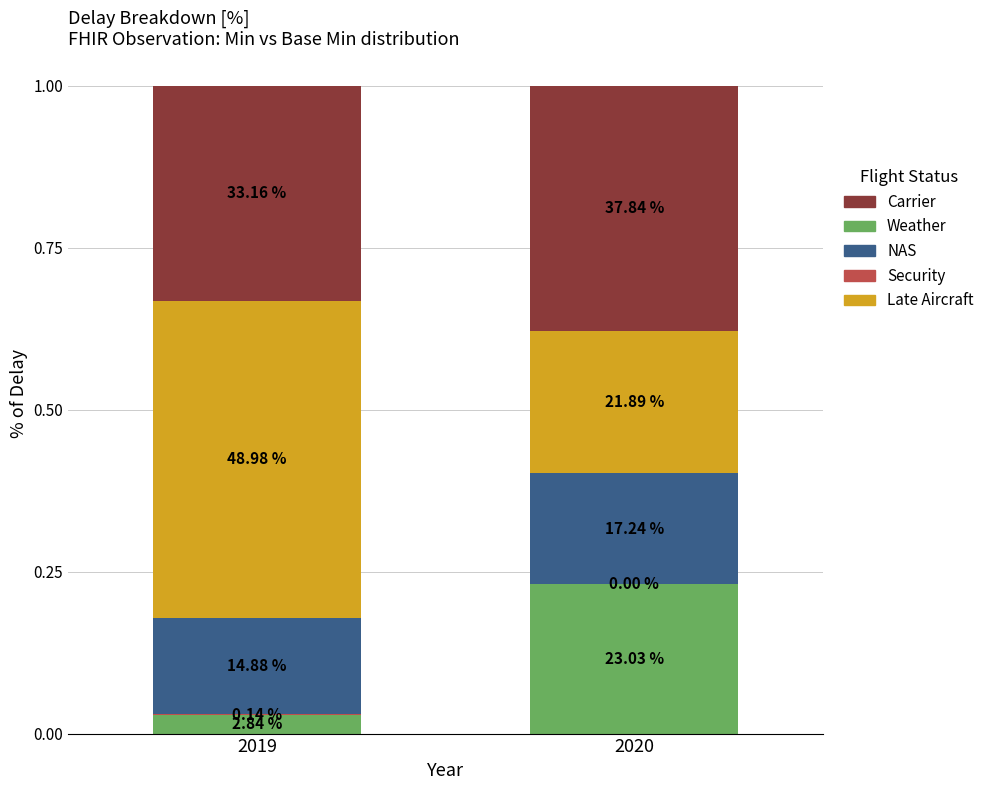

Count the Late Aircraft values in the range 0 to 1.

2